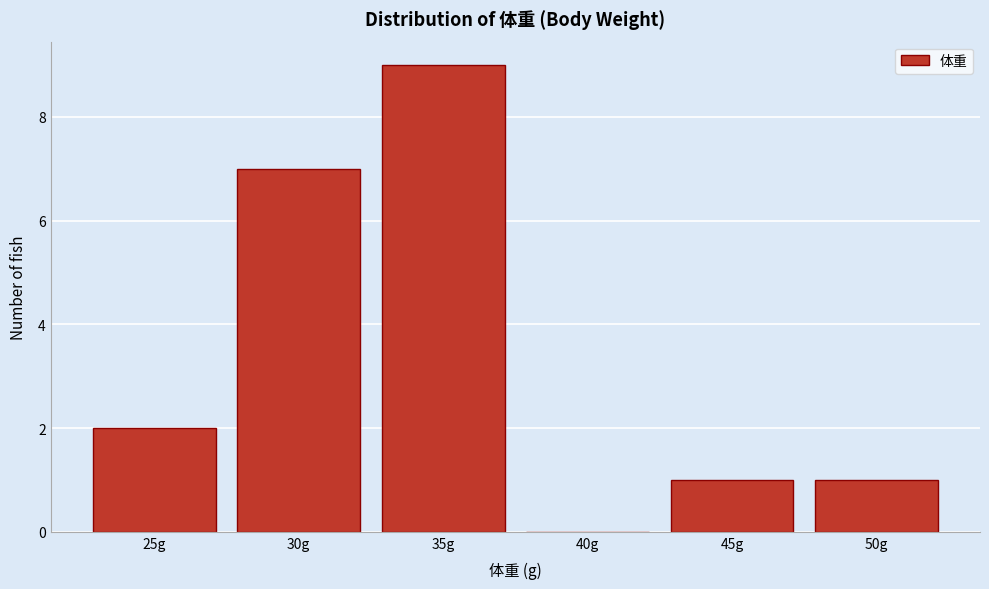

Reading left to right, what are all the values shown in this chart?

25g=2	30g=7	35g=9	40g=0	45g=1	50g=1